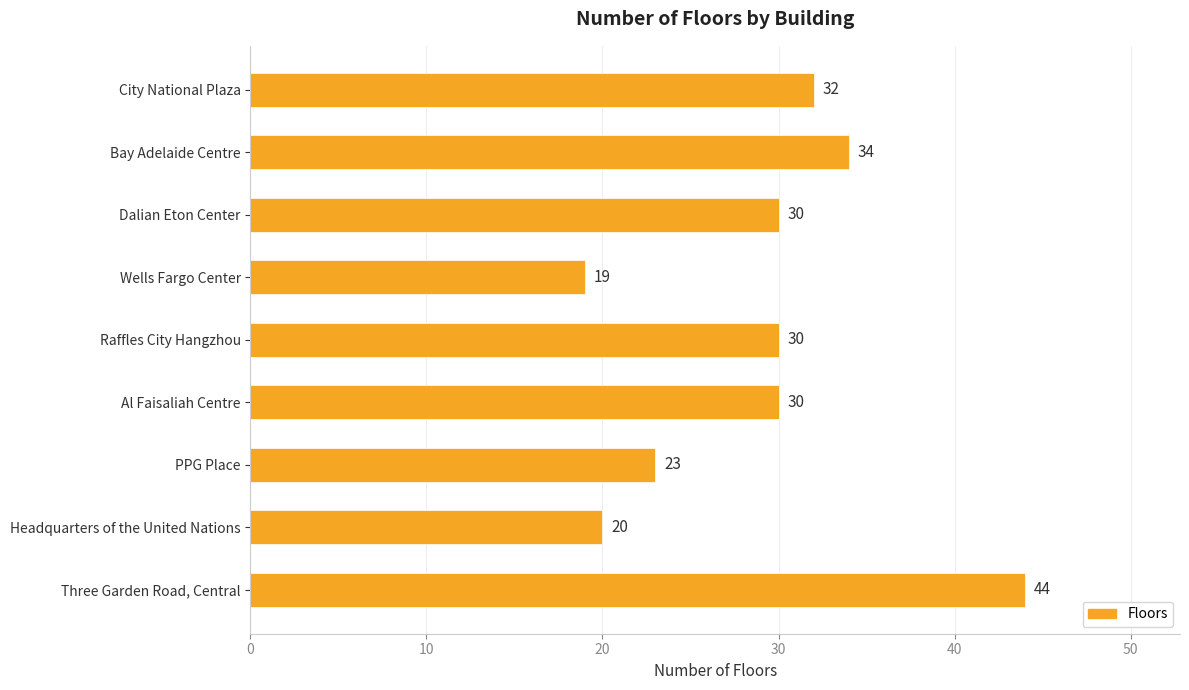

What is the change in value from PPG Place to Headquarters of the United Nations?

-3